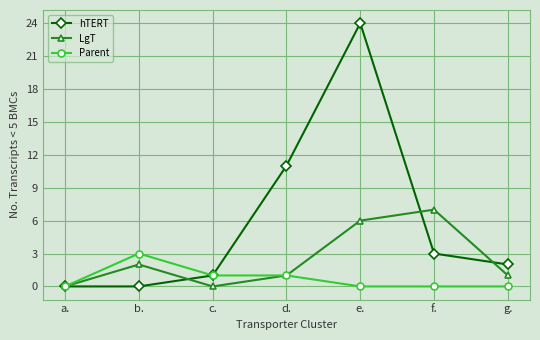

Between a. and b., which series saw the biggest shift?

Parent